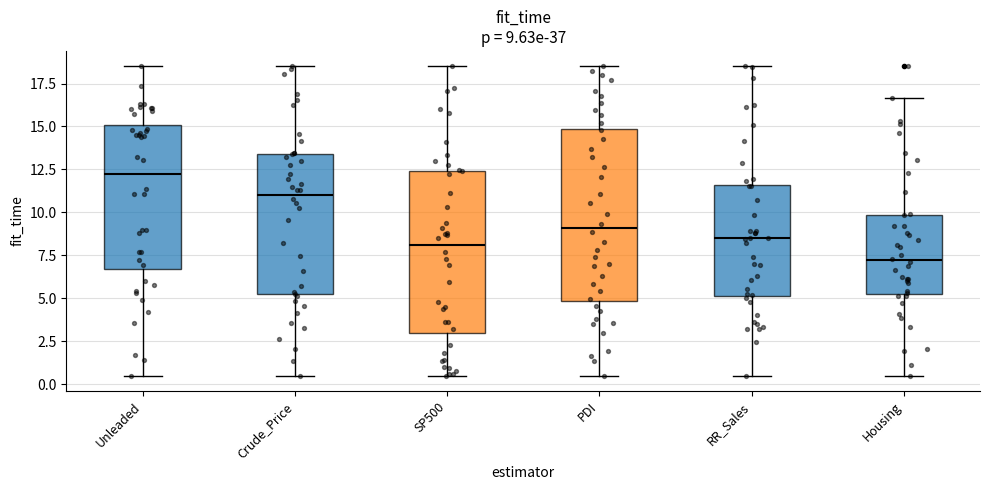

Which box's median line is the highest?

Unleaded